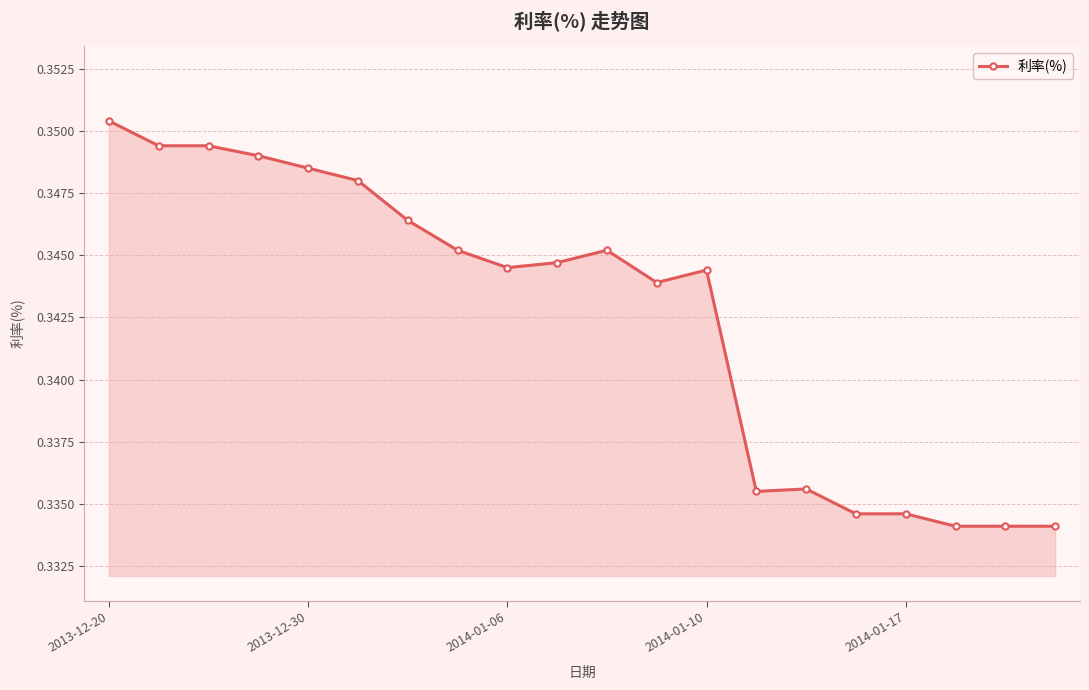

What is the sum of all values?

6.9